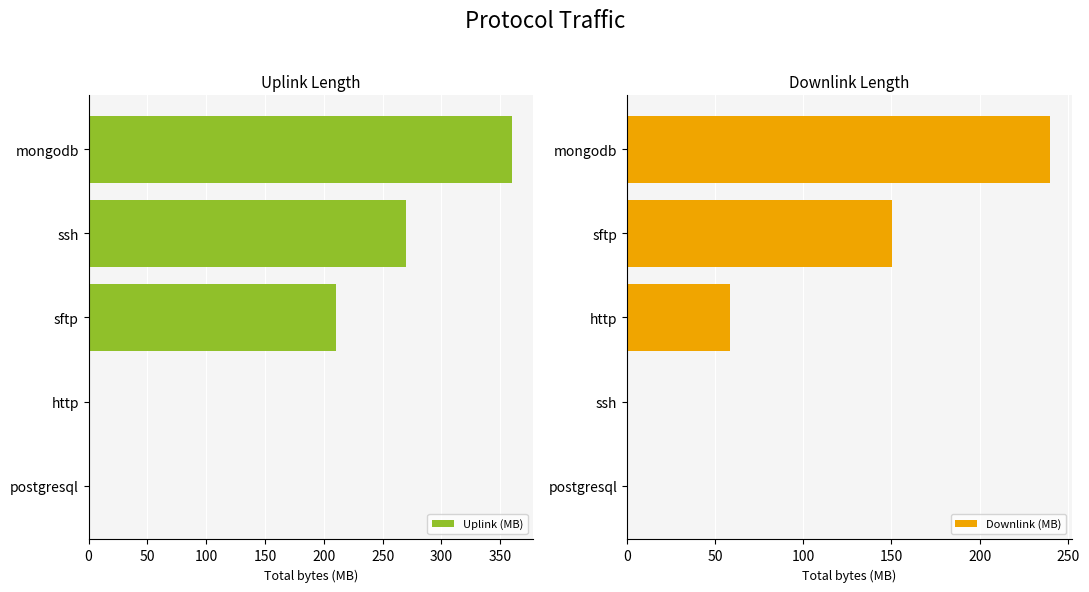

True or false: Uplink (MB) has a value of 210.0 at sftp.

True